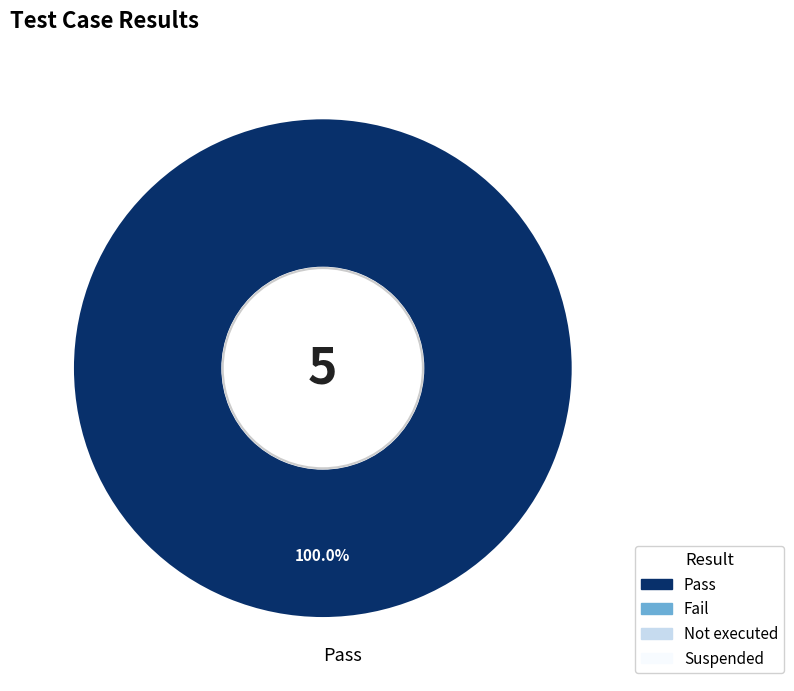

Does any single category account for the majority?

Yes